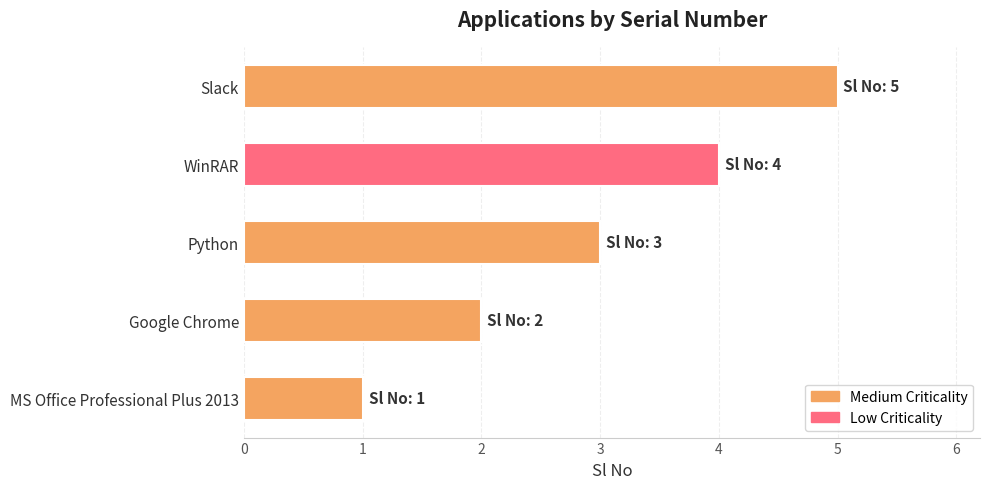

What value does the data have at Python?

3